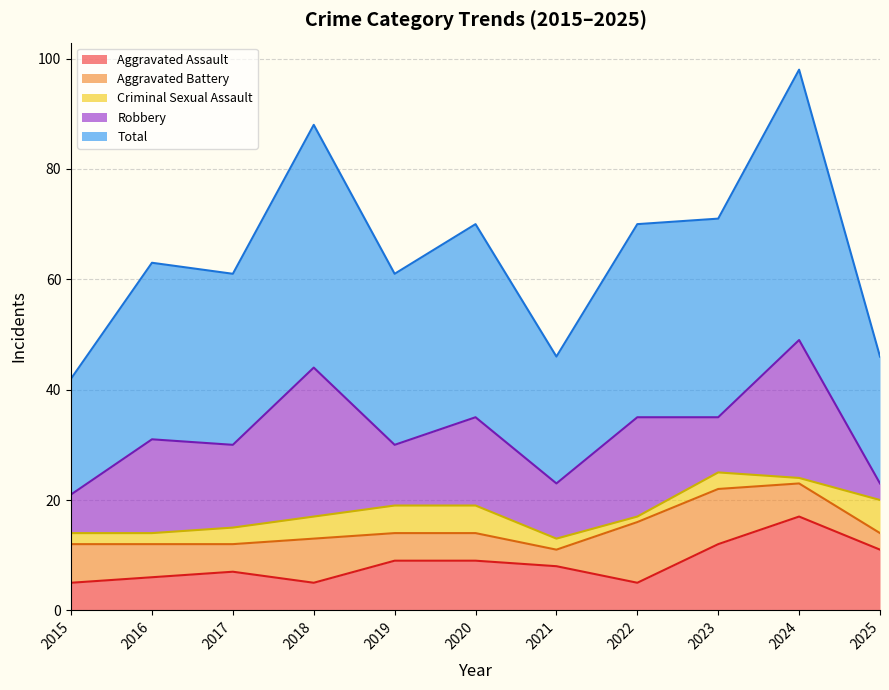

In Criminal Sexual Assault, how many points are lower than both neighbors (excluding endpoints)?

2